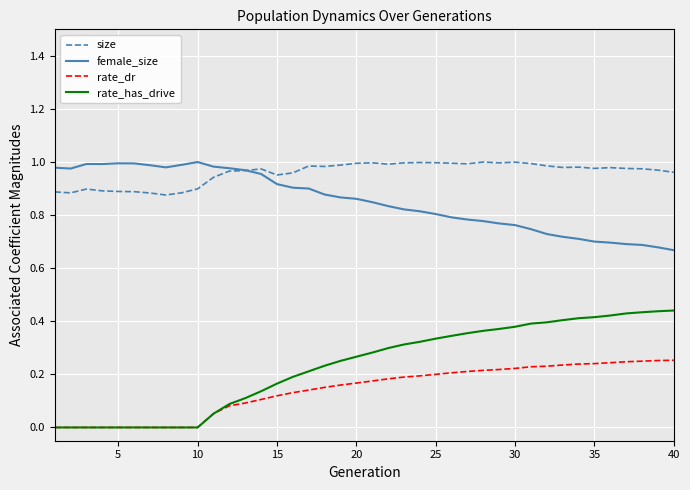

True or false: size and rate_has_drive intersect in this chart.

False